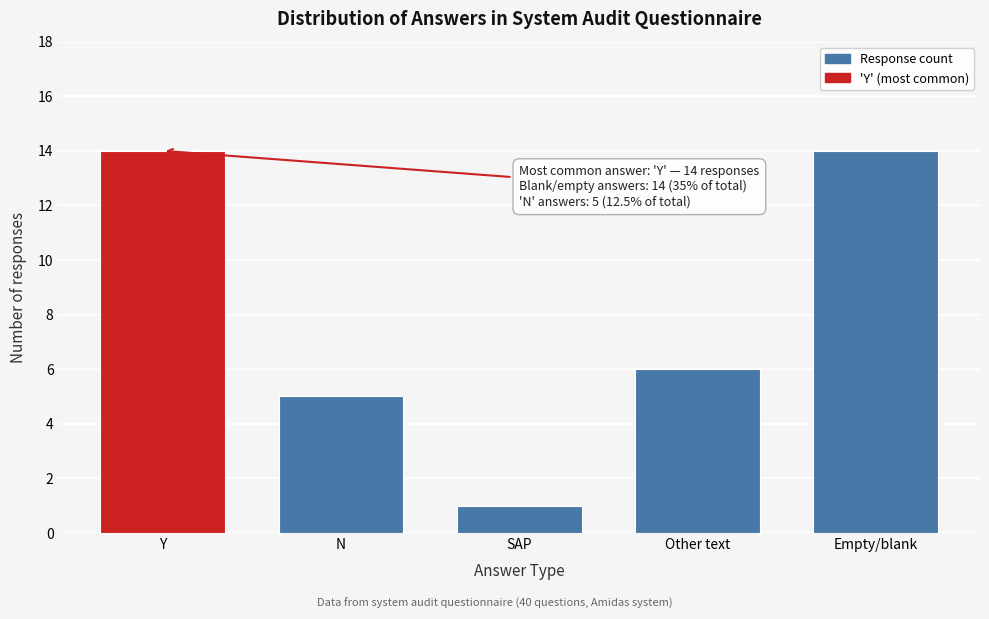

Reading left to right, list all the values displayed in this chart.

14	5	1	6	14